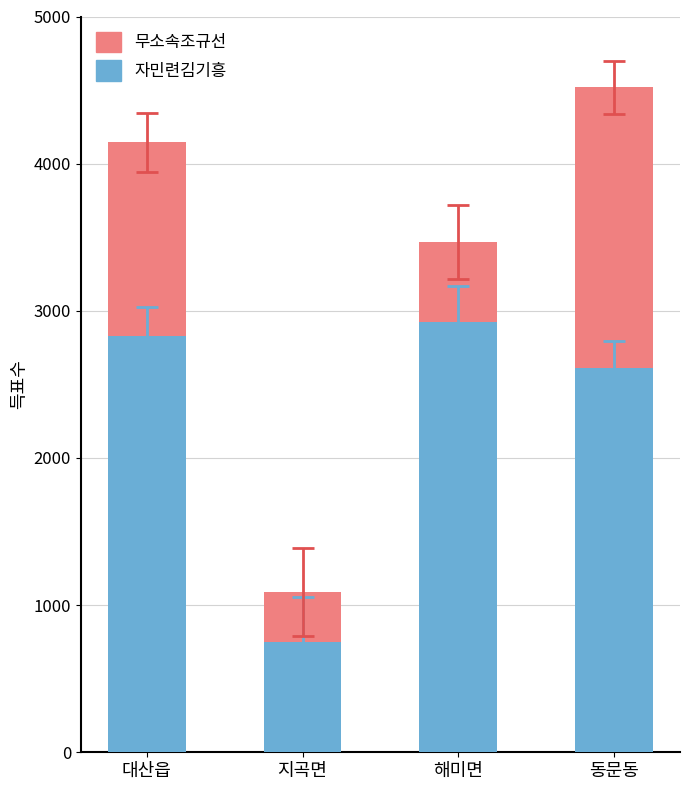

At which label does 자민련김기흥 reach its minimum?

지곡면